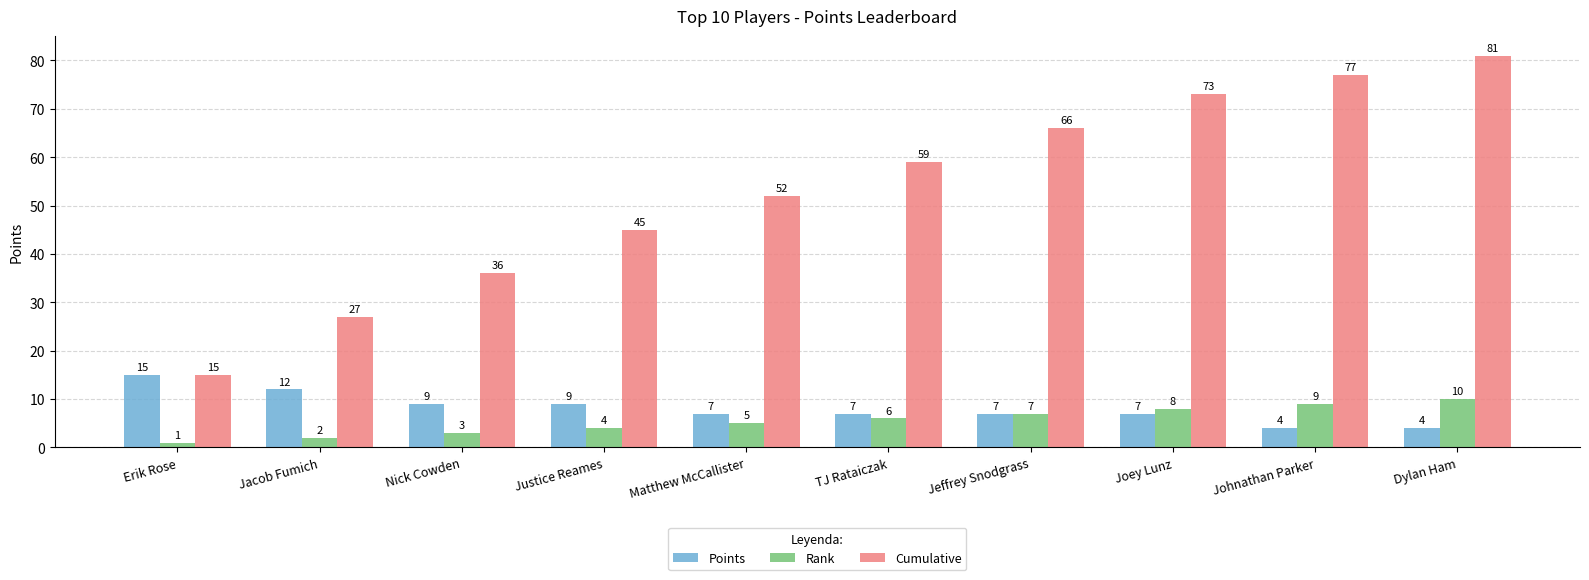

Are the bars grouped side by side (vs. stacked)?

Yes